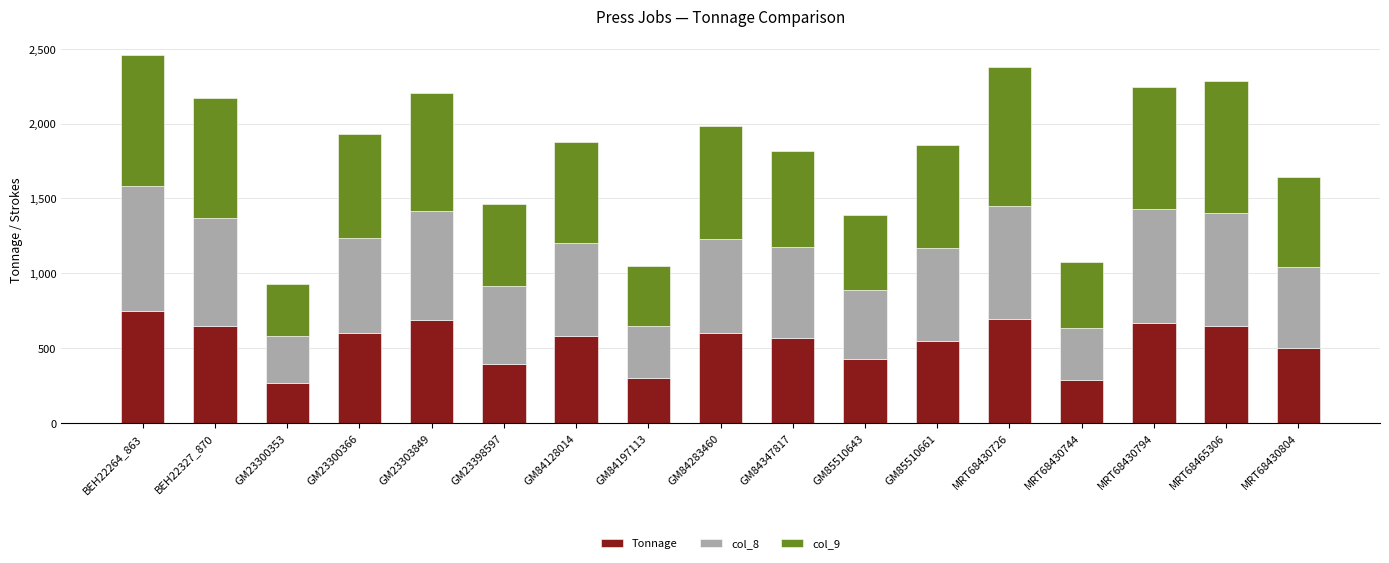

What is the total value across all series at GM23398597?

1460